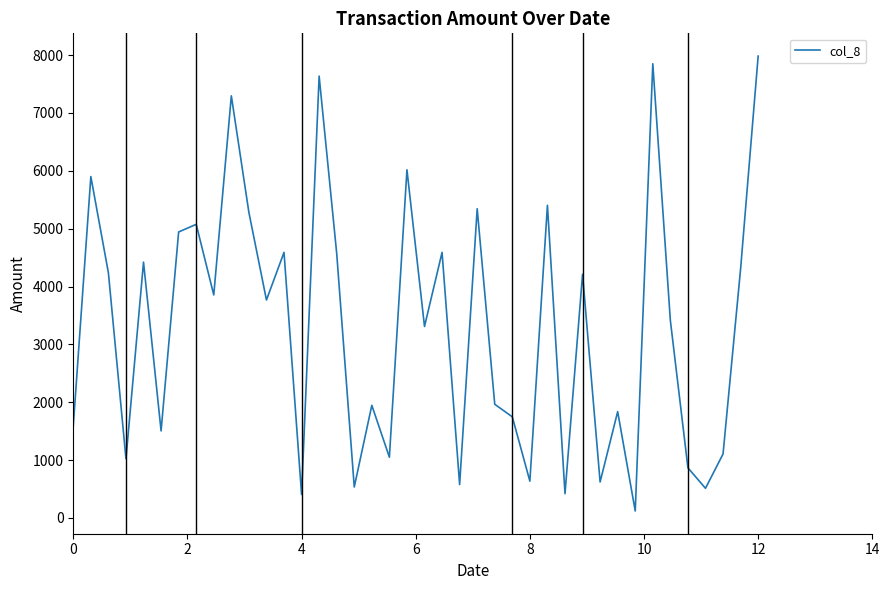

What is the difference between the maximum and minimum values?

7862.8